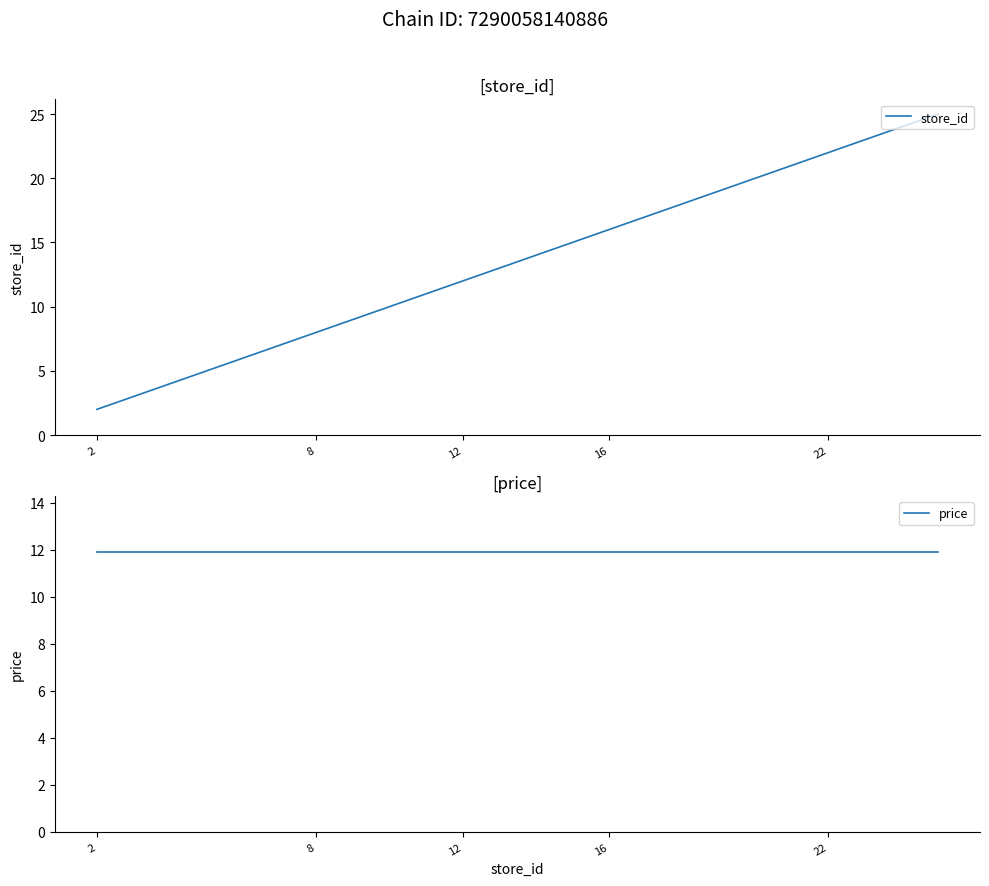

How many intersections are there between store_id and price?

1